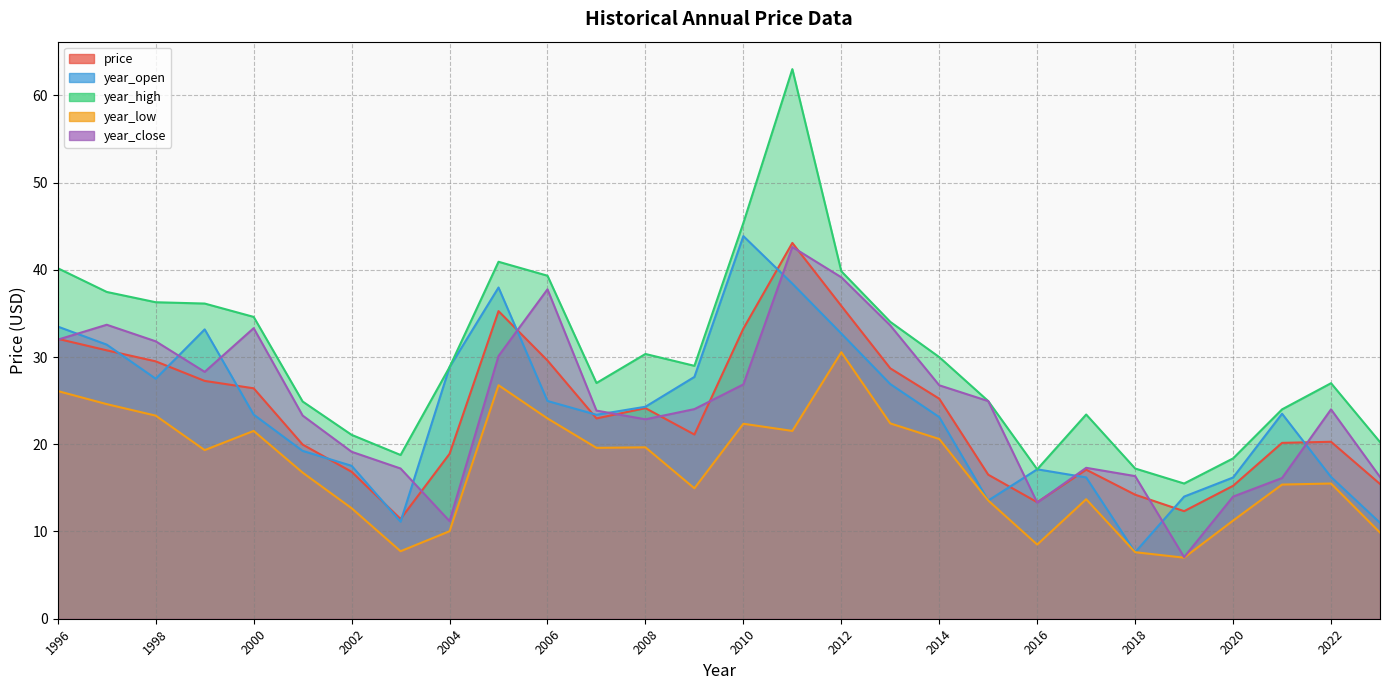

True or false: year_open and year_low cross at least once.

False